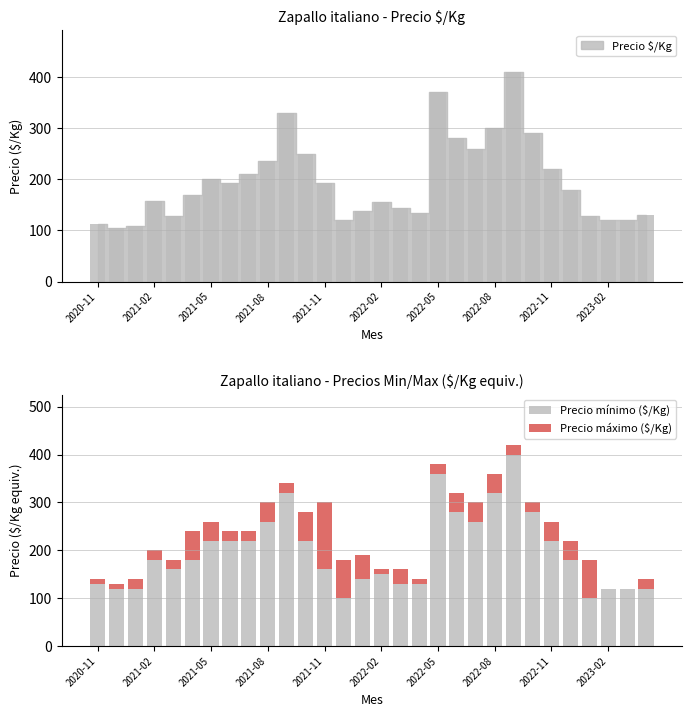

The value of Precio máximo ($/Kg) at 2022-05 is 20. True or false?

True